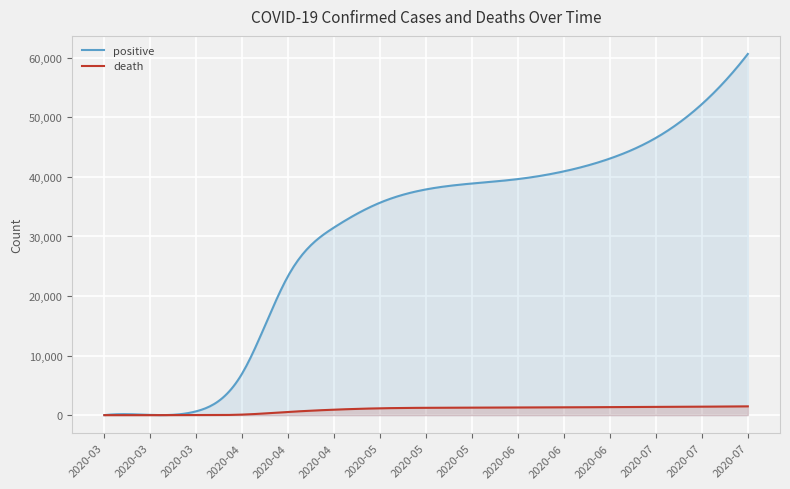

What is the maximum value shown in the chart?

60657.0